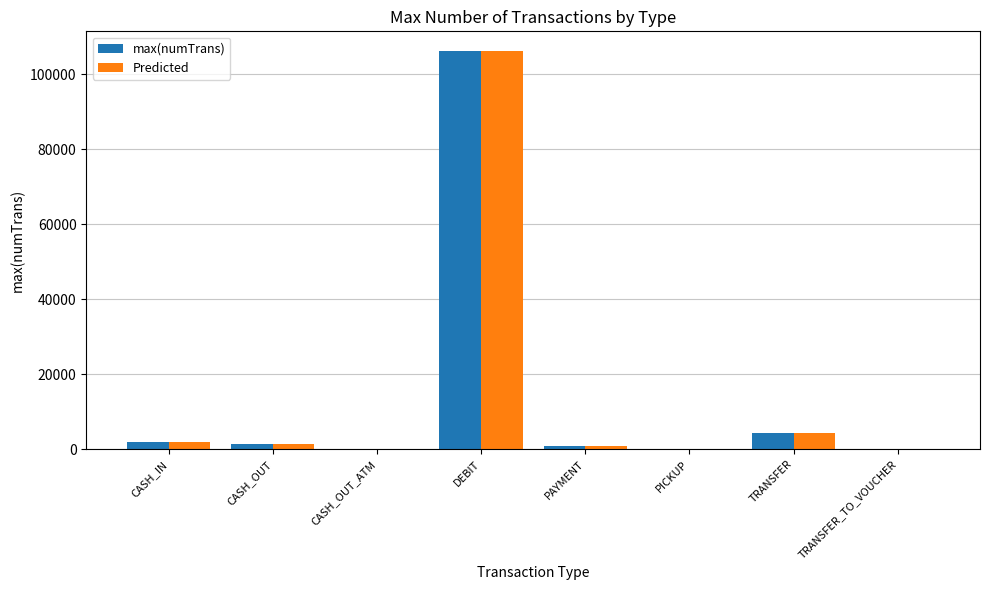

Count the number of data series in this chart.

2